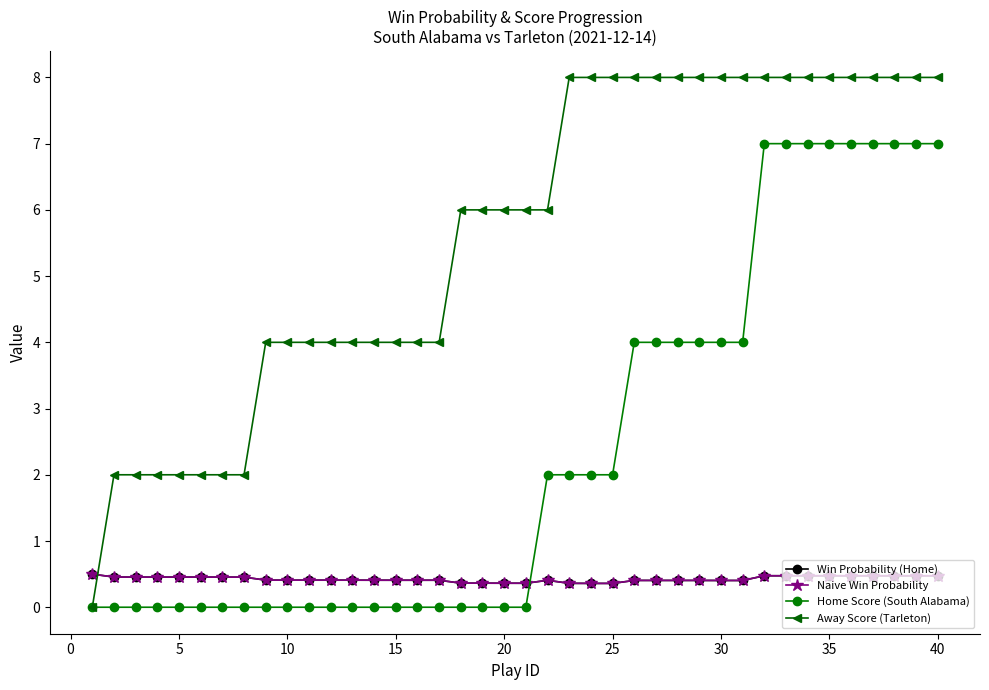

How many Naive Win Probability values are between 0 and 1?

40